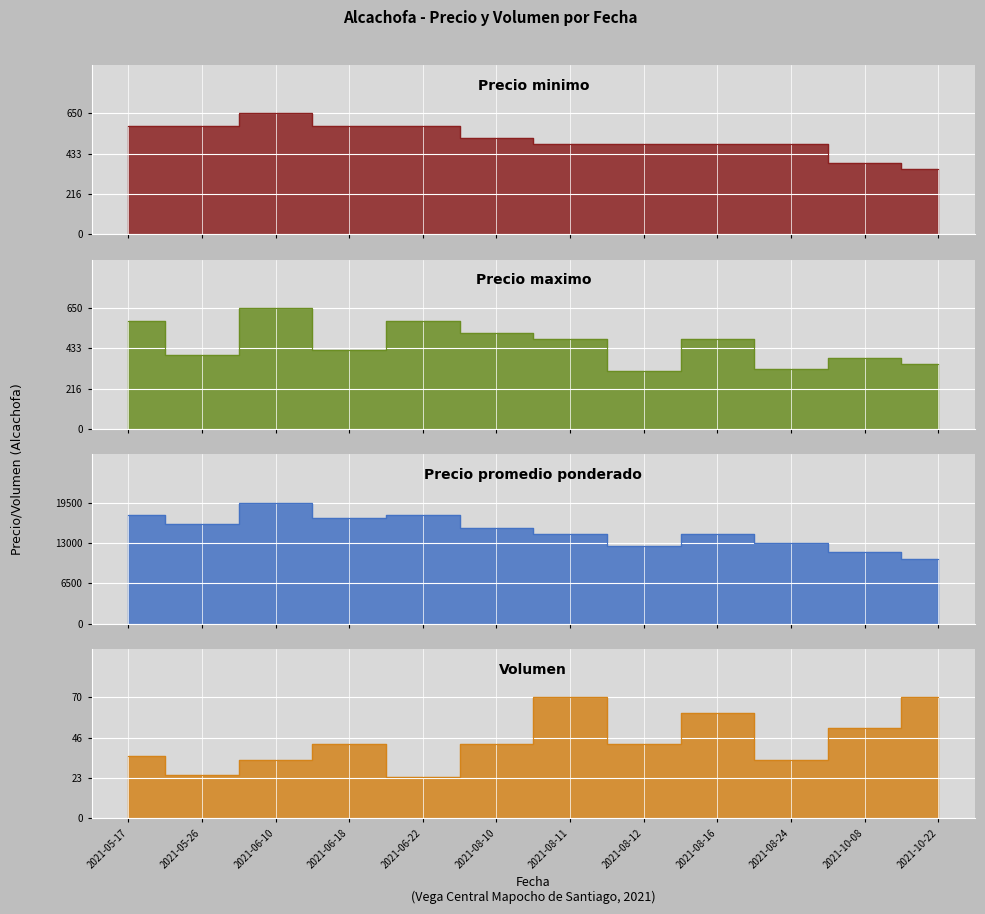

Reading left to right, list all the values displayed in this chart.

Precio minimo: 583	583	650	583	583	516	483	483	483	483	383	350
Precio maximo: 583	400	650	425	583	516	483	313	483	325	383	350
Precio promedio ponderado: 17500	16000	19500	17000	17500	15488	14500	12512	14500	13000	11500	10500
Volumen: 36	25	34	43	24	43	70	43	61	34	52	70